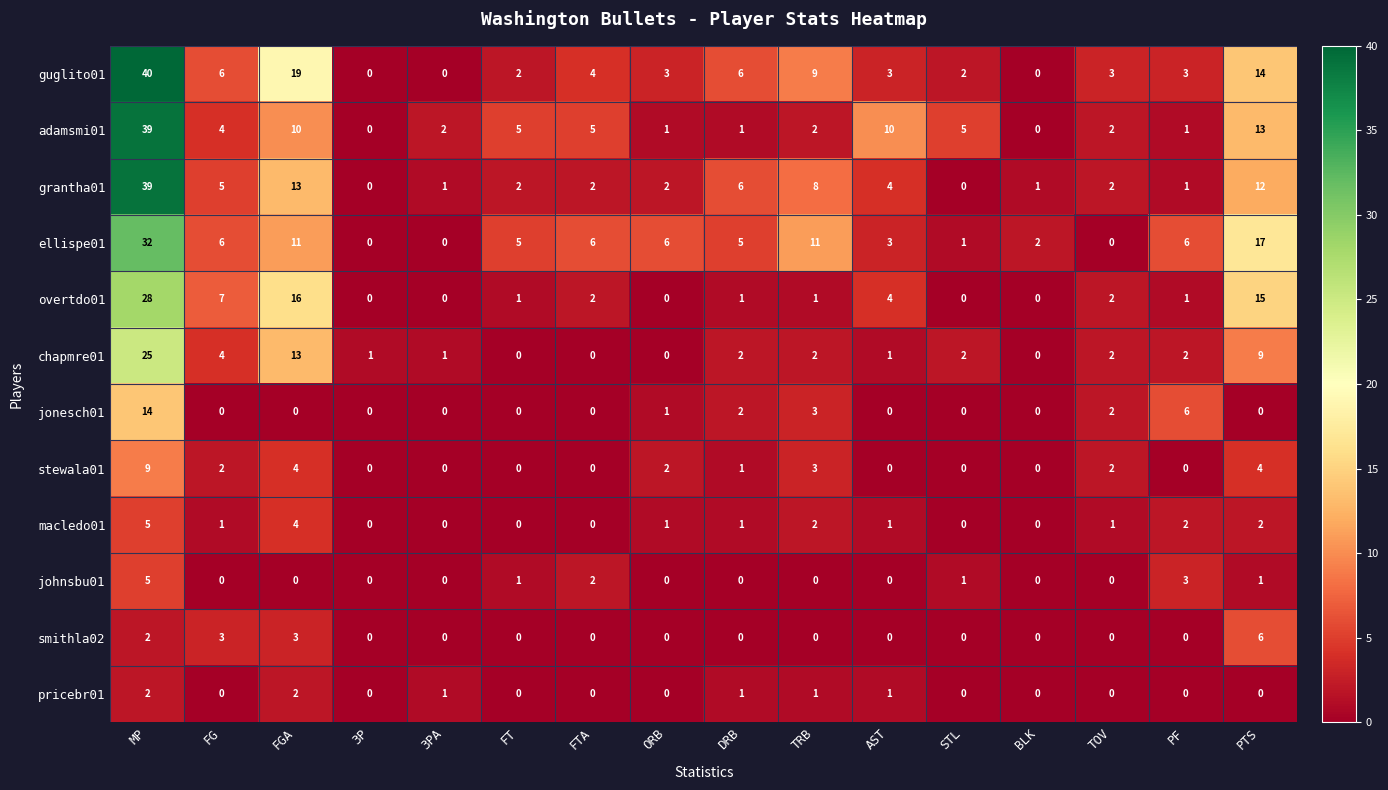

The value of overtdo01 at PF is 2. True or false?

False